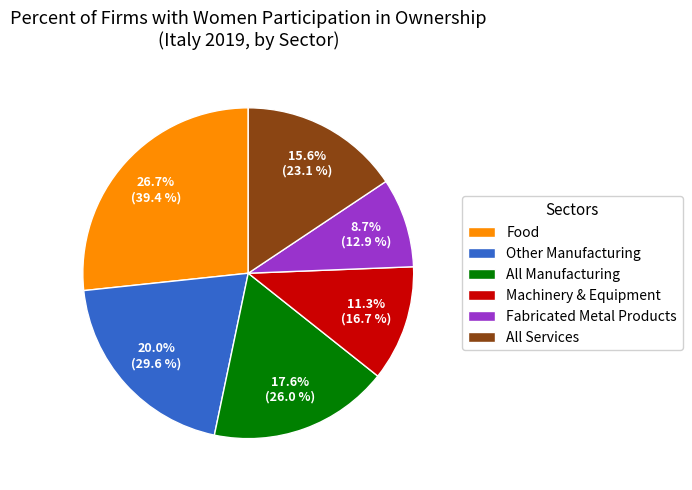

To the nearest percent, what is the average slice percentage?

17%